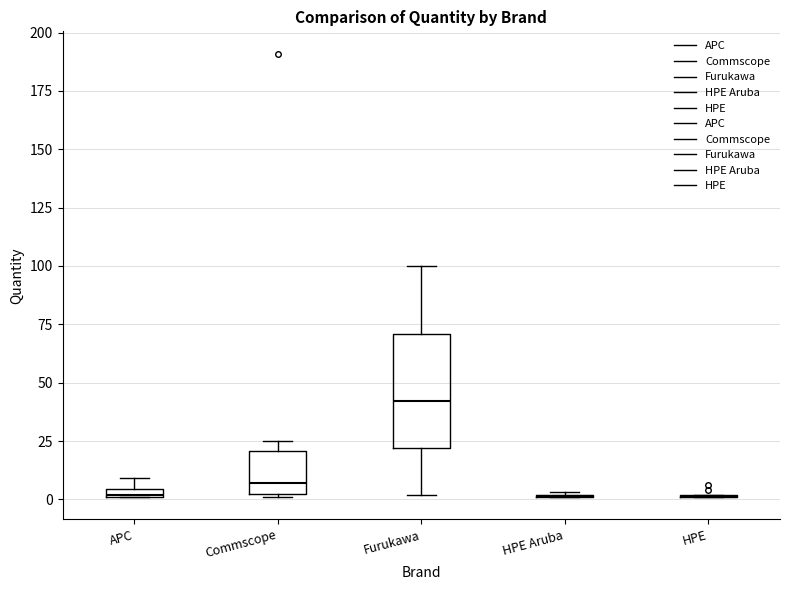

Where does the median line of the box for Commscope sit on the y-axis? The values are not printed on the chart, so give them approximately, as read against the axis.

5